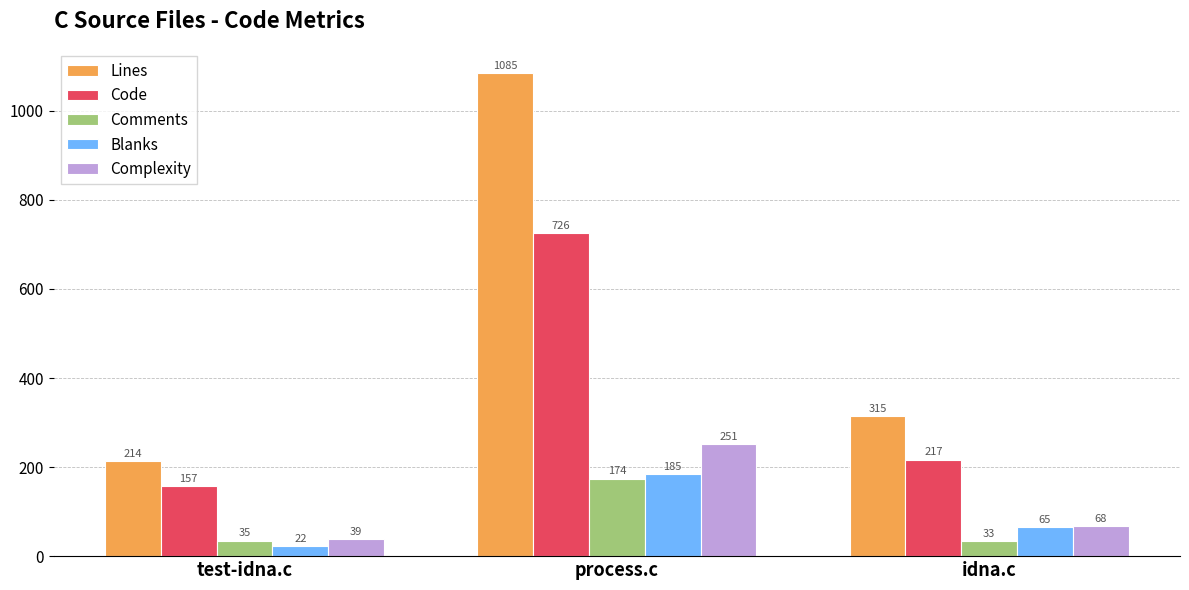

Which series changed the most between test-idna.c and process.c?

Lines